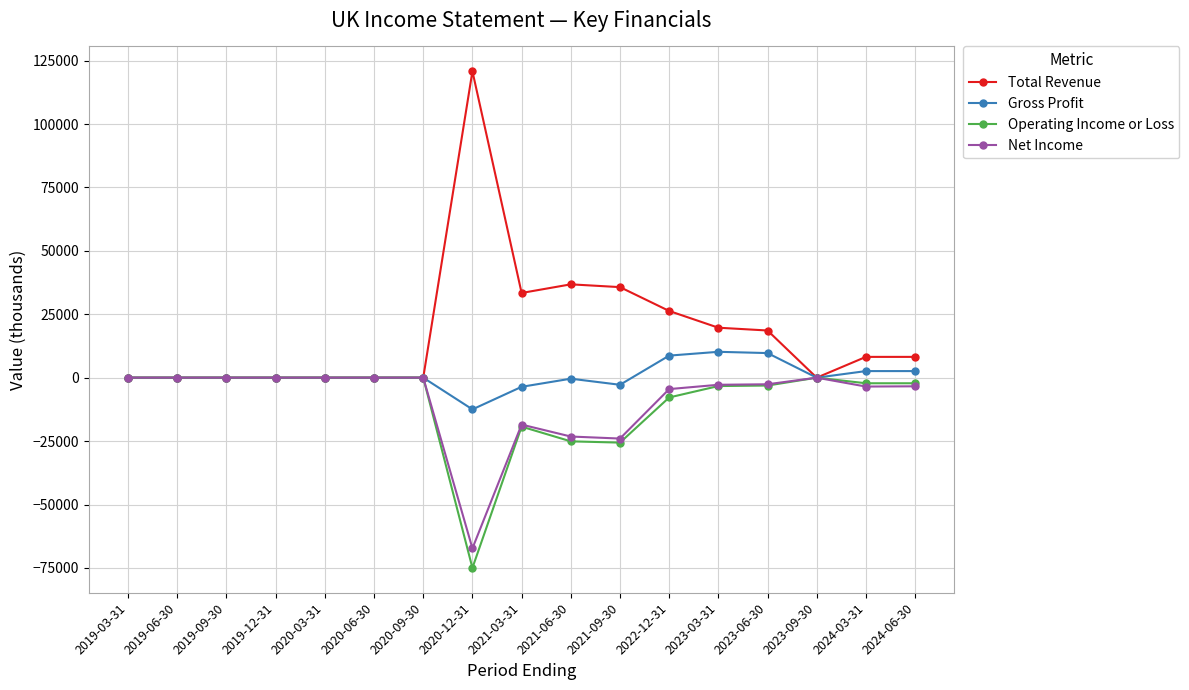

Which series changed the most between 2019-03-31 and 2020-12-31?

Total Revenue